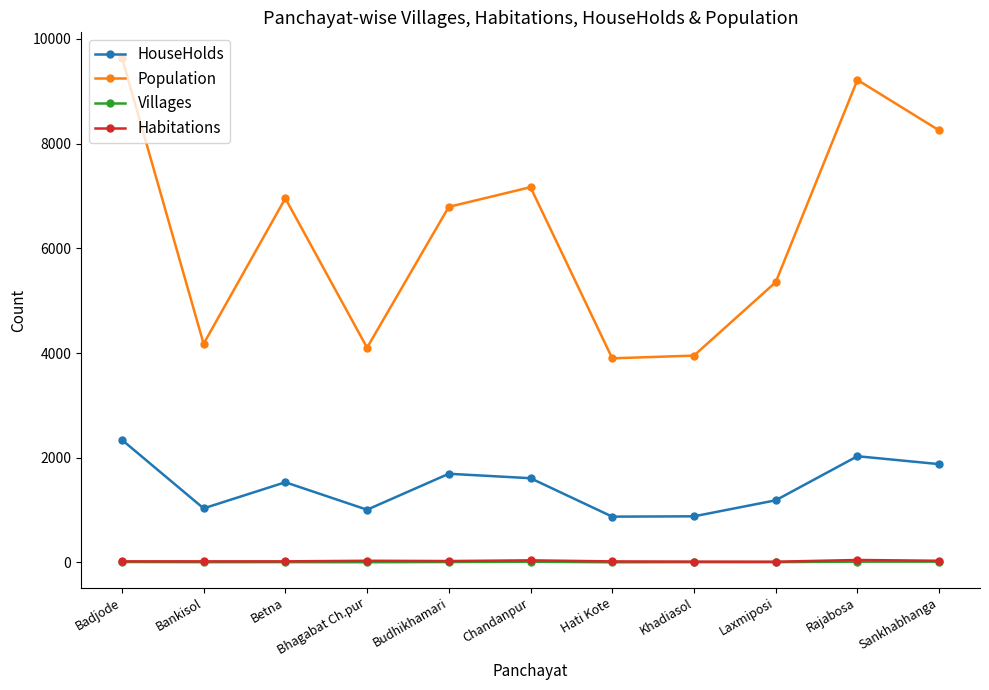

What is the greatest value displayed?

9645